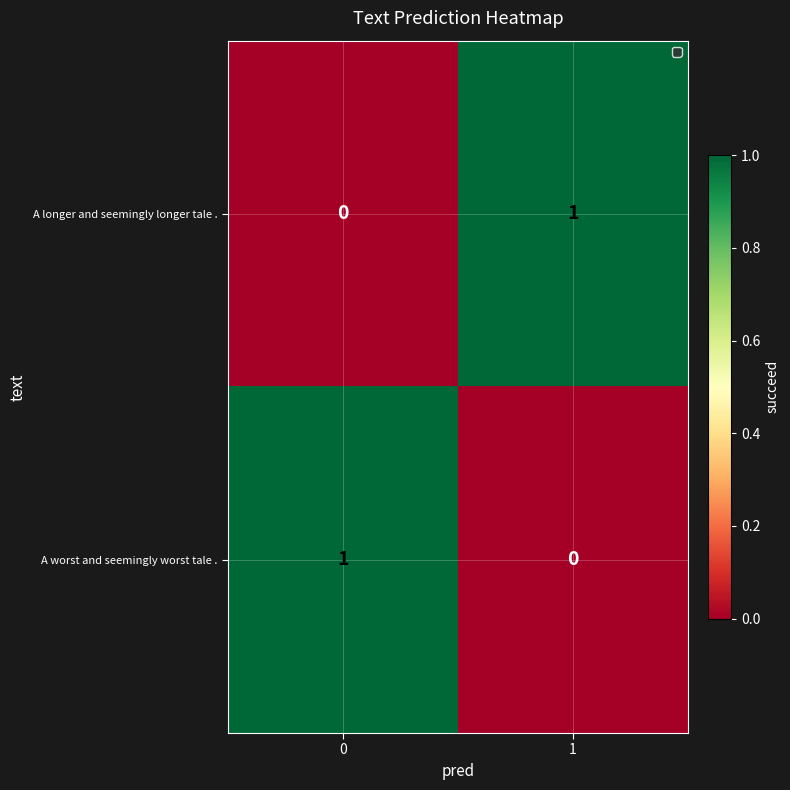

At 0, list the series in order from largest to smallest.

A worst and seemingly worst tale ., A longer and seemingly longer tale .